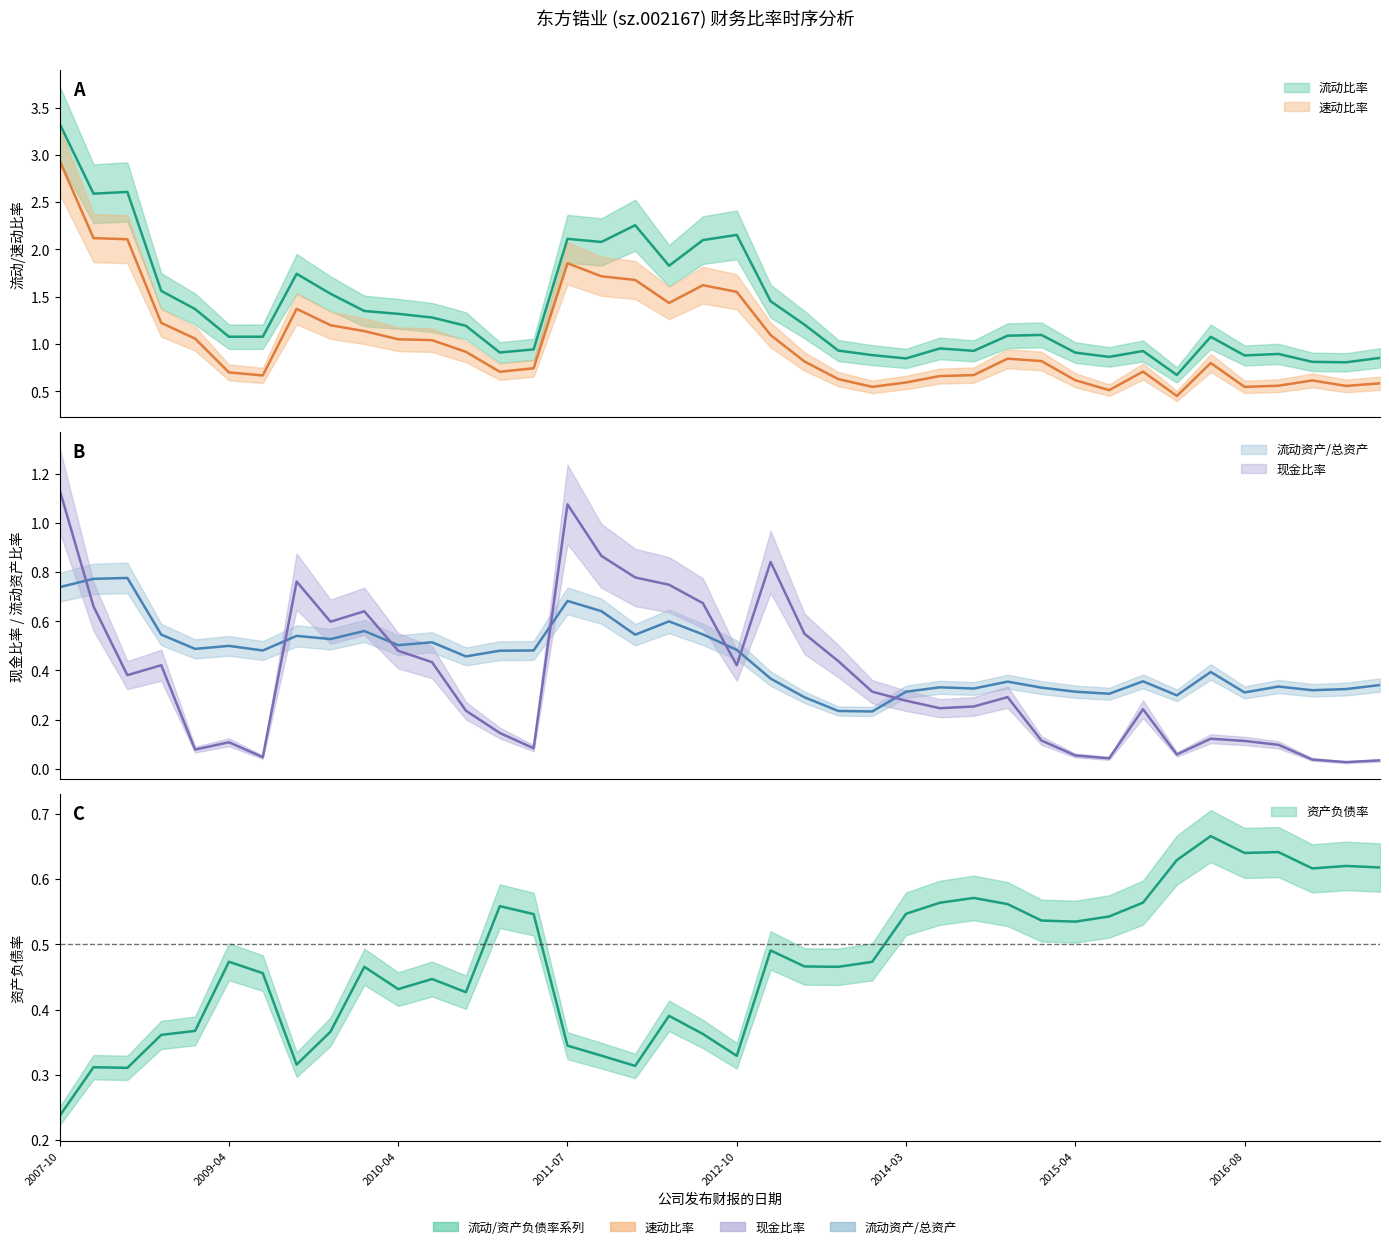

What is the difference between the 现金比率 values at 2010-07-13 and 2009-04-27?

0.3